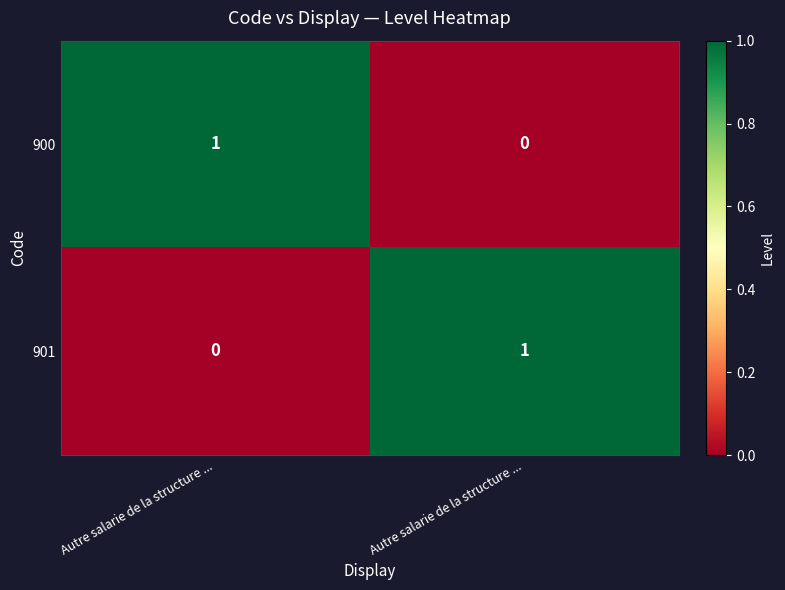

Count the number of categories in the chart.

2